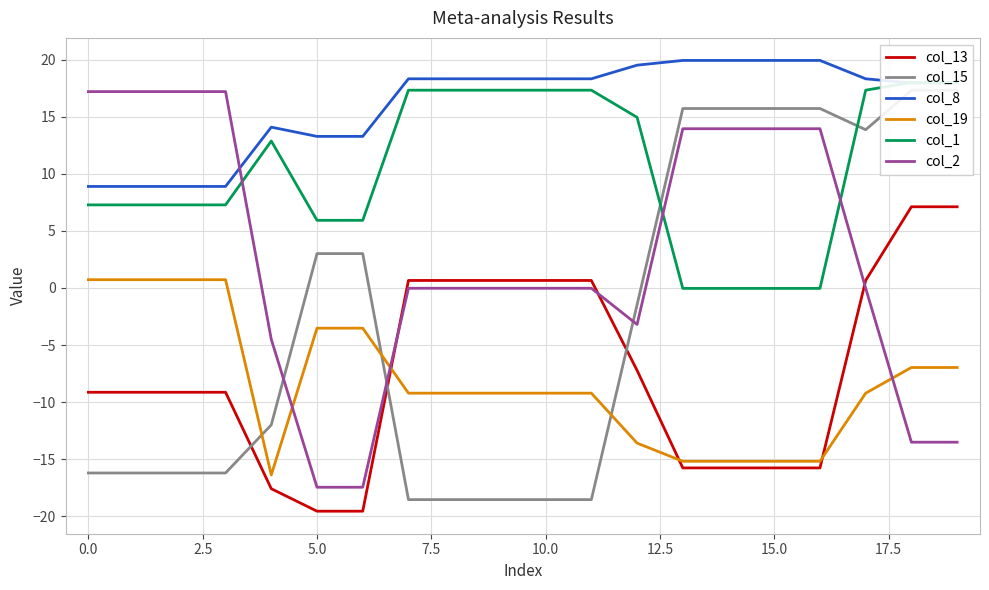

True or false: col_8 has a value of 30.8 at 10.0.

False